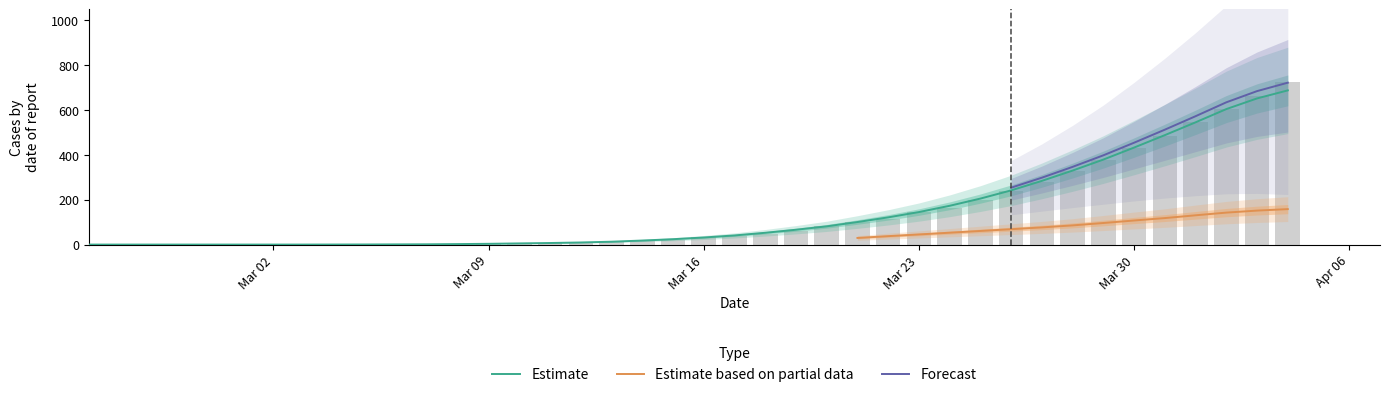

The CH series shows 2 at 15. True or false?

False